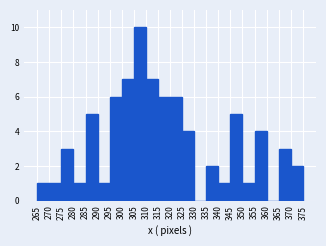

Which range on the x-axis has the tallest bar?

305 to 310